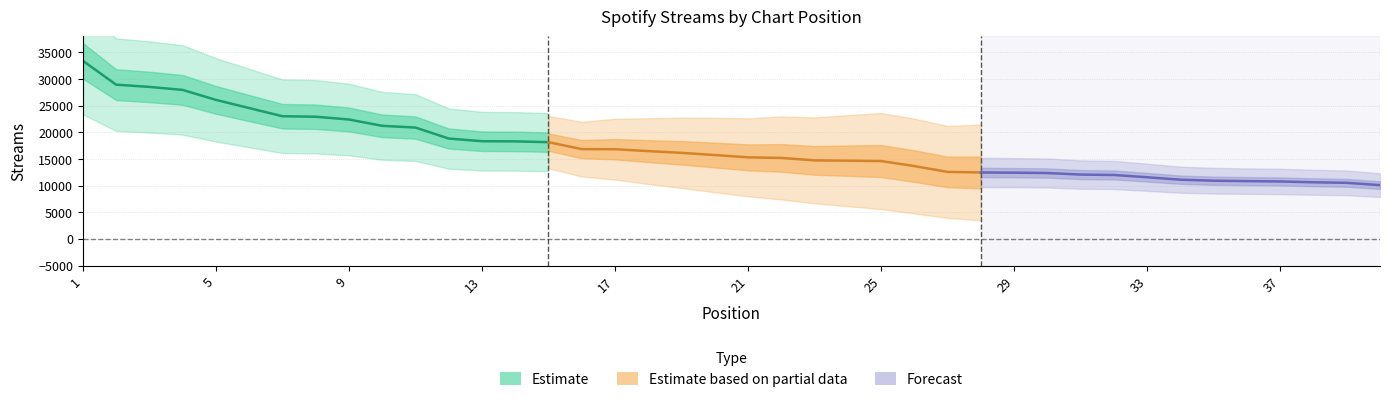

True or false: the data shows 14366 at 40.

False